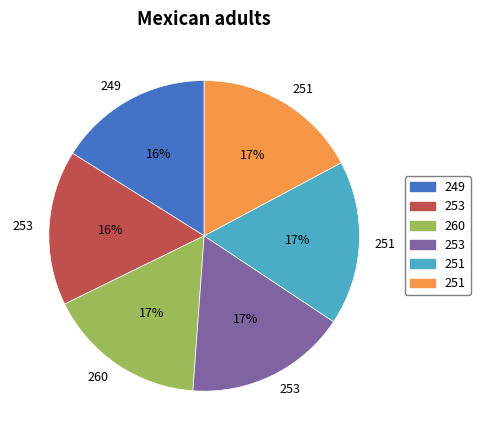

Does any single category account for the majority?

No